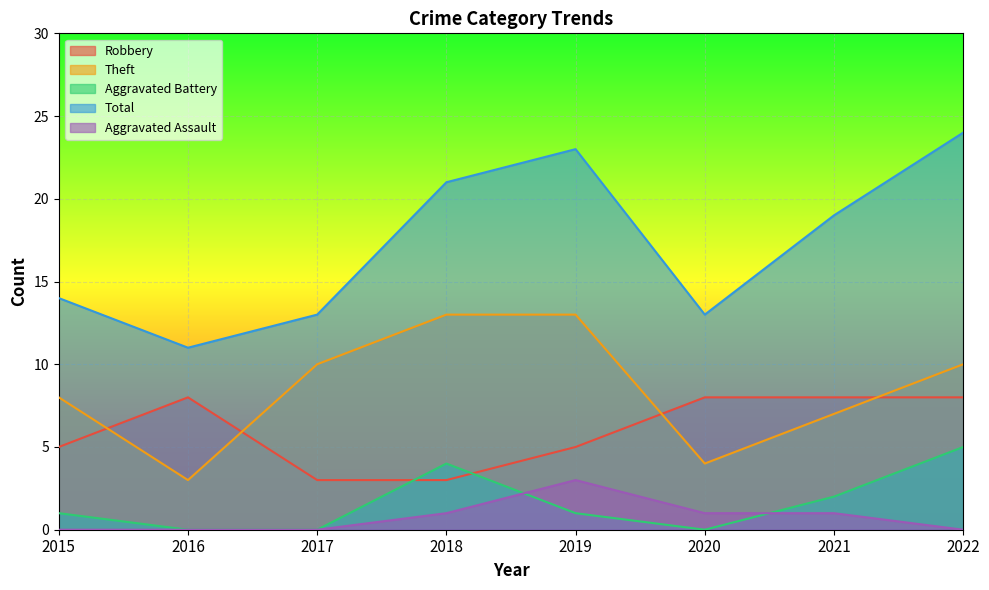

What is the total value across all series at 2019?

45